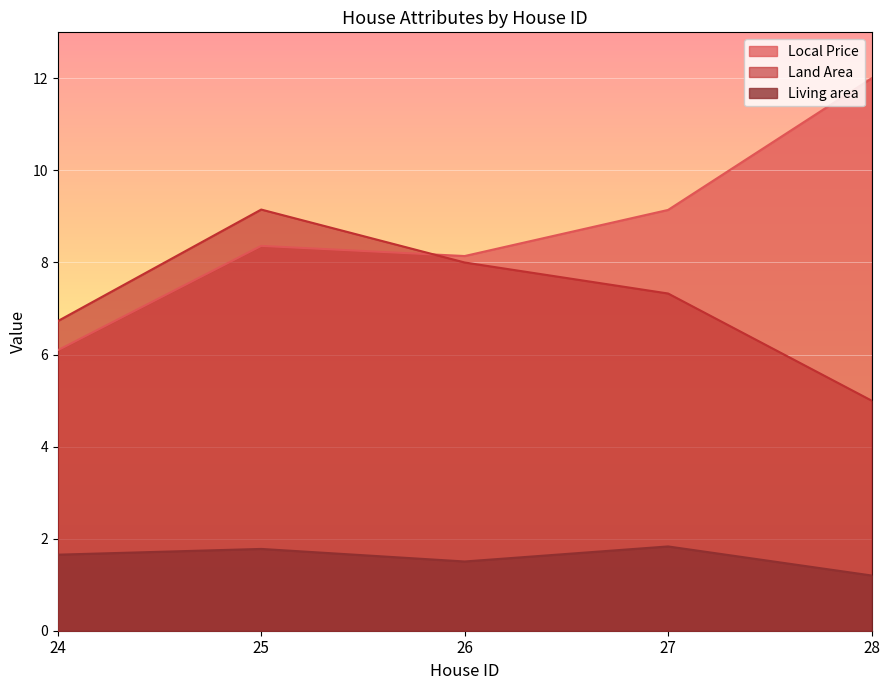

Reading left to right, list all the values displayed in this chart.

Local Price: 24=6.1	25=8.4	26=8.1	27=9.1	28=12.0
Land Area: 24=6.7	25=9.2	26=8.0	27=7.3	28=5.0
Living area: 24=1.7	25=1.8	26=1.5	27=1.8	28=1.2